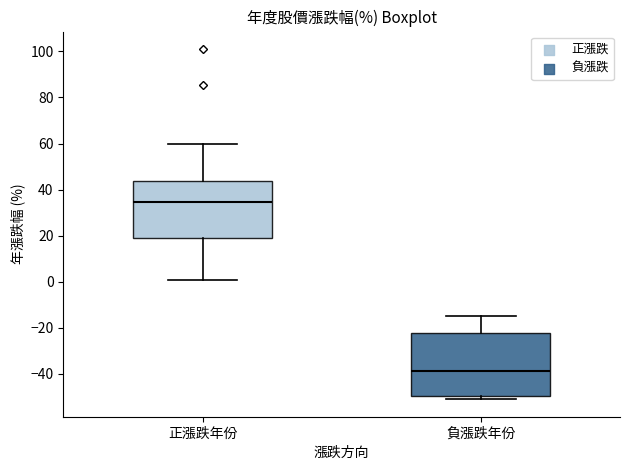

Where is the upper edge of the box for 正漲跌年份 on the y-axis? The values are not printed on the chart, so give them approximately, as read against the axis.

44